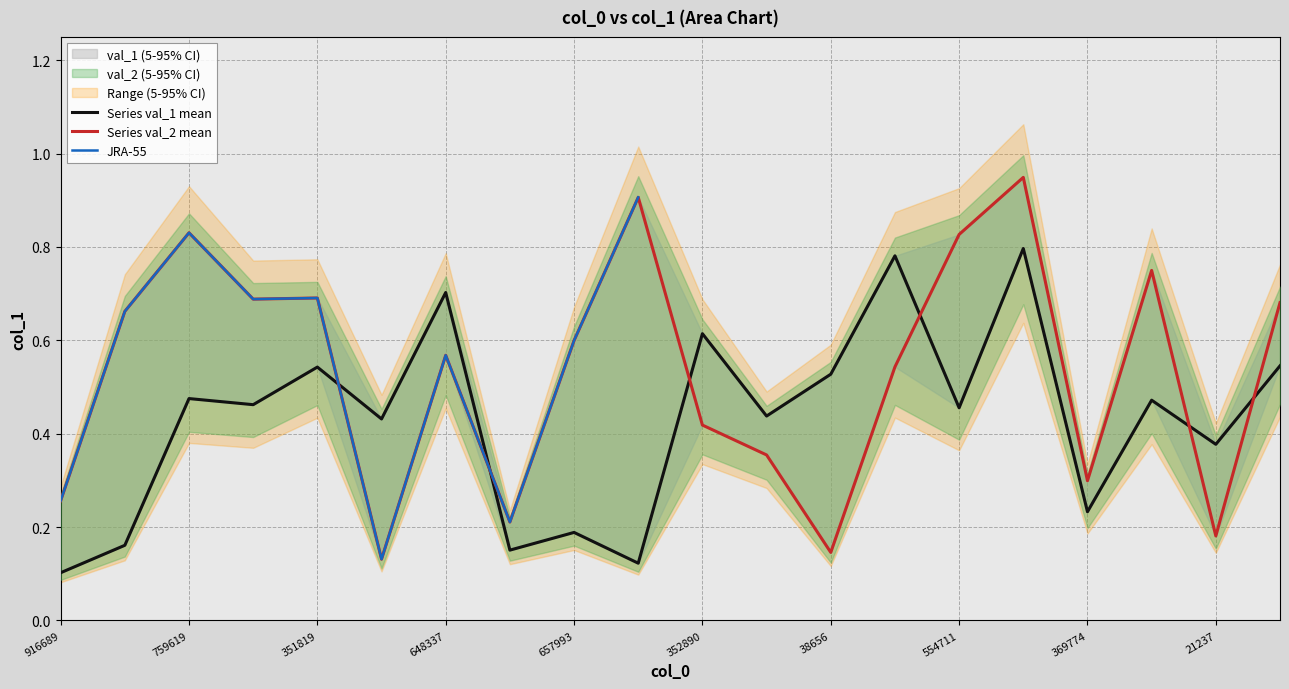

Is this an area chart (filled region under the line)?

No